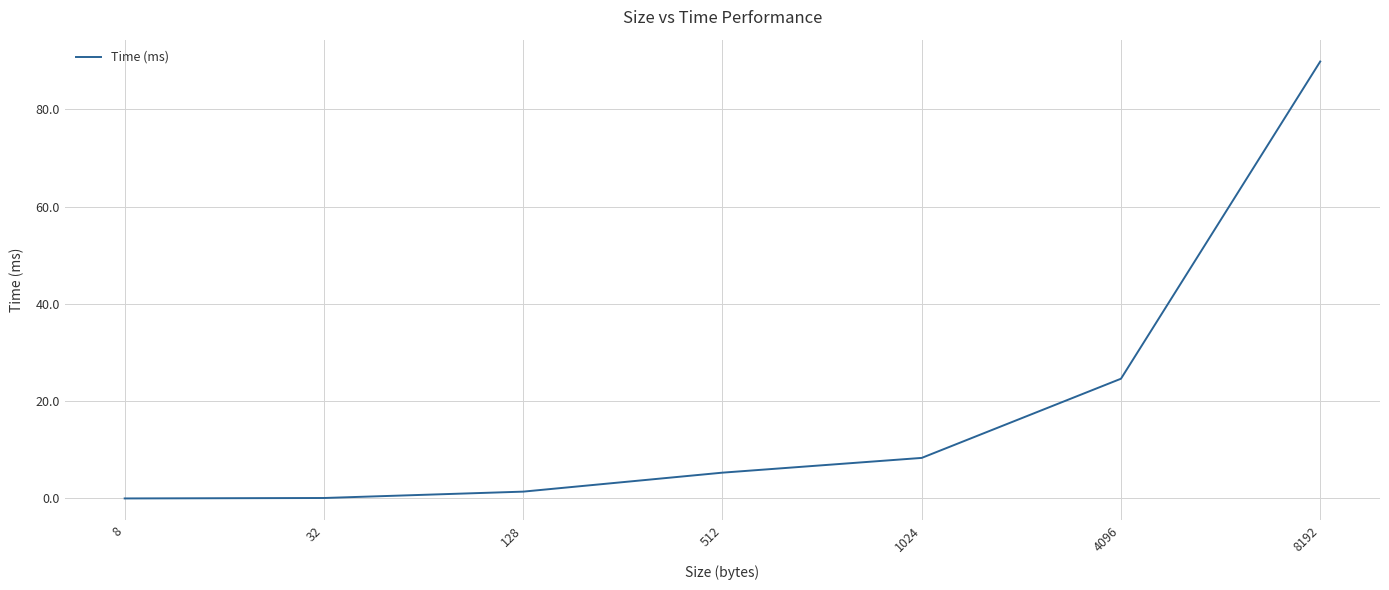

True or false: the data has more than 2 interior local peaks.

False